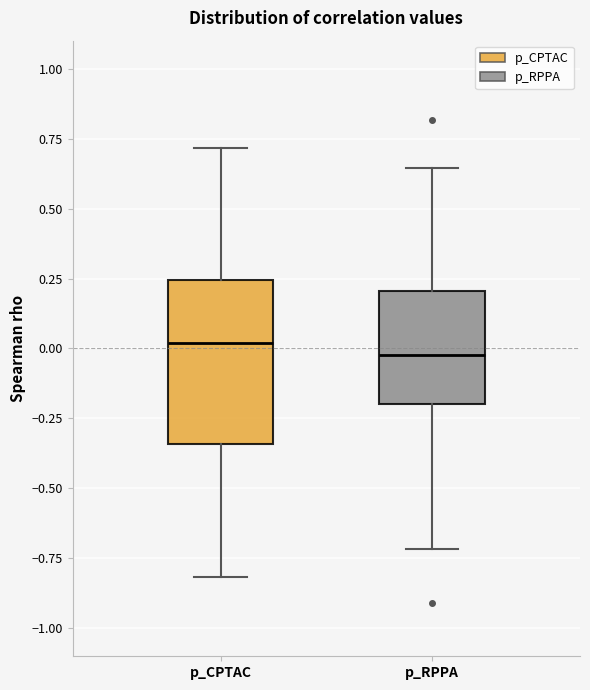

Reading left to right, read every box against the y-axis: the position of its median line, the range the box covers, and the ends of its whiskers. The values are not printed on the chart, so give them approximately, as read against the axis.

p_CPTAC: median 0.00, box -0.35 to 0.25, whiskers -0.80 to 0.70
p_RPPA: median 0.00, box -0.20 to 0.20, whiskers -0.70 to 0.65